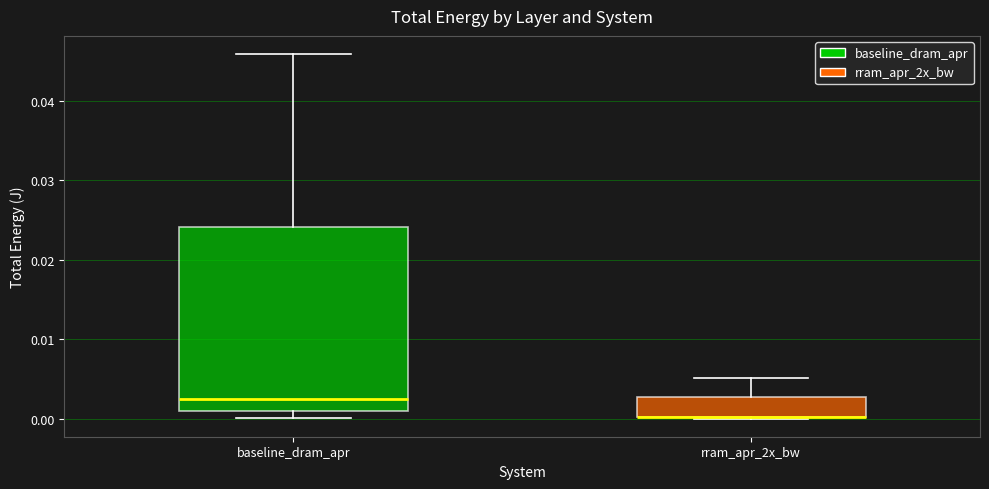

Reading left to right, read every box against the y-axis: the position of its median line, the range the box covers, and the ends of its whiskers. The values are not printed on the chart, so give them approximately, as read against the axis.

baseline_dram_apr: median 0.002, box 0.001 to 0.024, whiskers 0.000 to 0.046
rram_apr_2x_bw: median 0.000 (drawn on the box's lower edge), box 0.000 to 0.003, whiskers 0.000 to 0.005